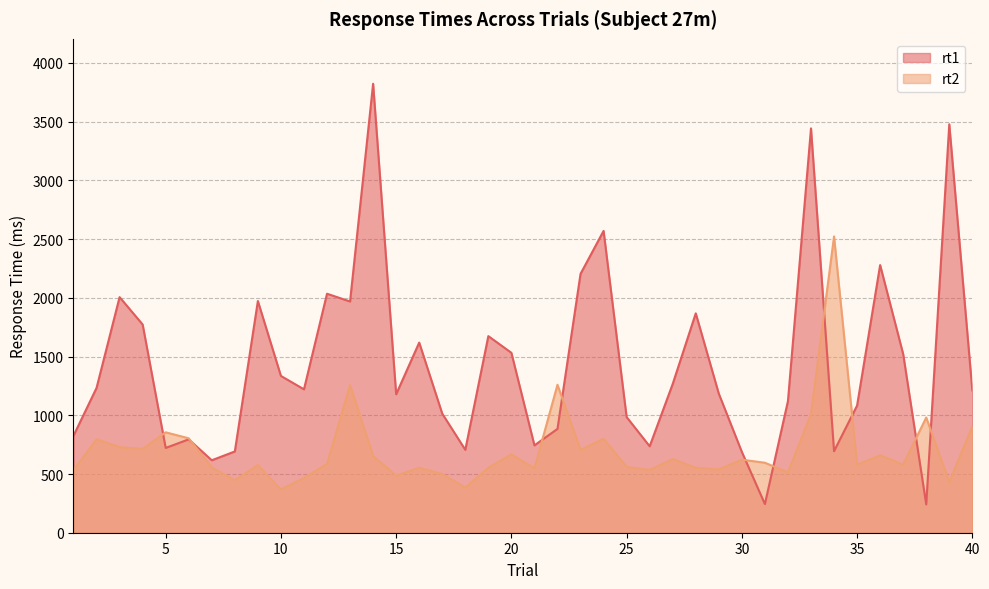

Rank the categories by rt2 value from highest to lowest.

34, 22, 13, 33, 38, 40, 5, 6, 24, 2, 3, 4, 23, 20, 36, 14, 27, 30, 31, 12, 37, 35, 9, 25, 7, 16, 19, 28, 21, 29, 26, 1, 32, 17, 15, 11, 8, 39, 18, 10